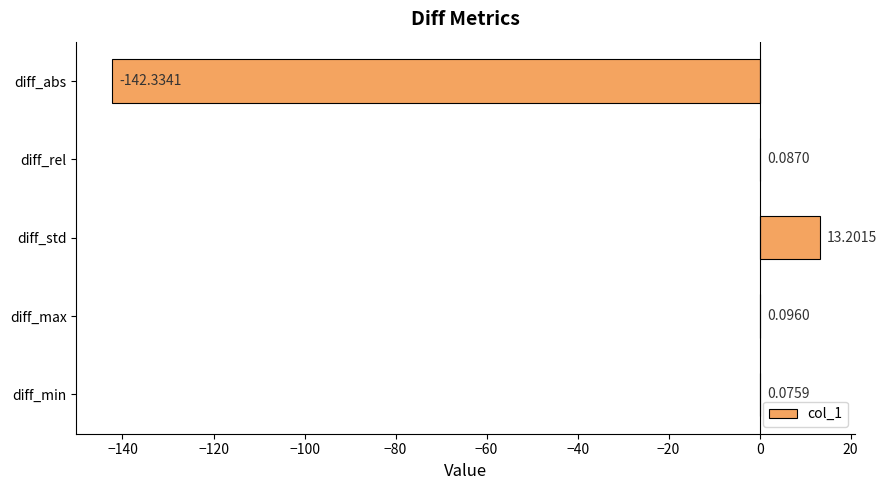

What is the sum of all values?

-128.9